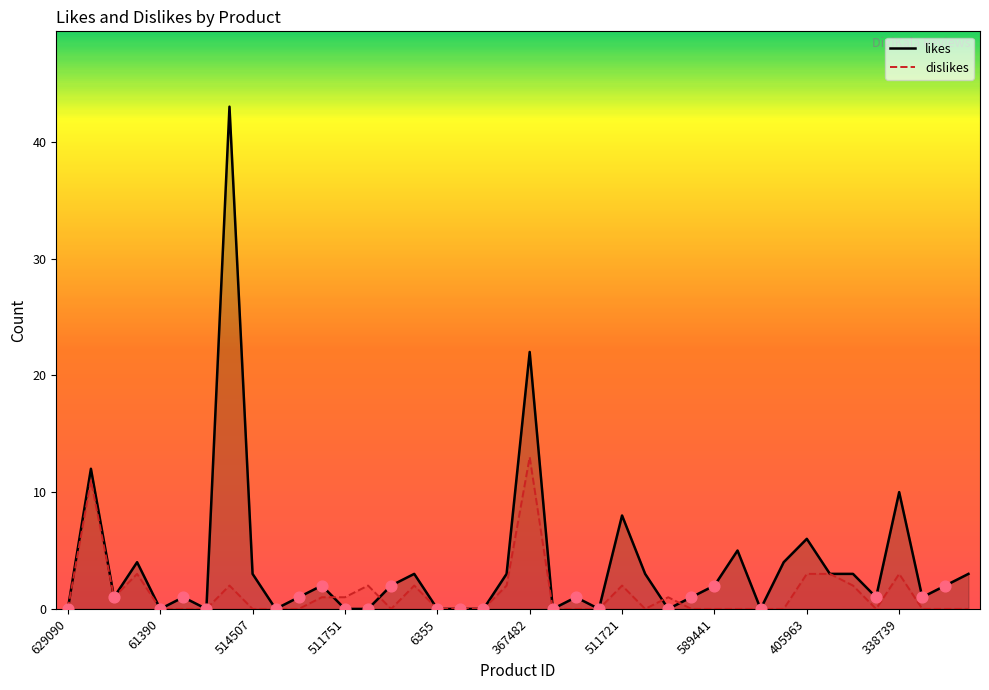

What is the total value across all series at 11?

3